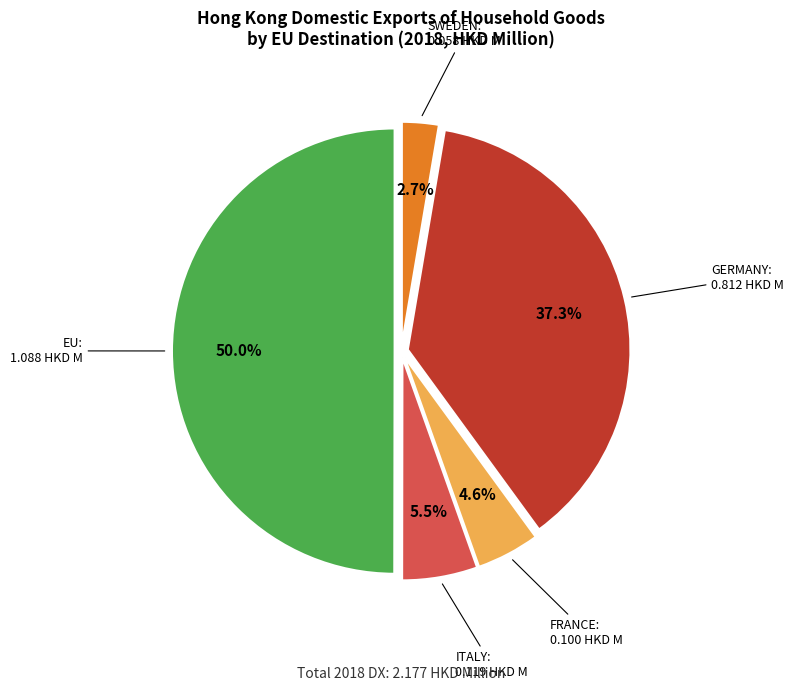

Which has a higher value, FRANCE or EU?

EU